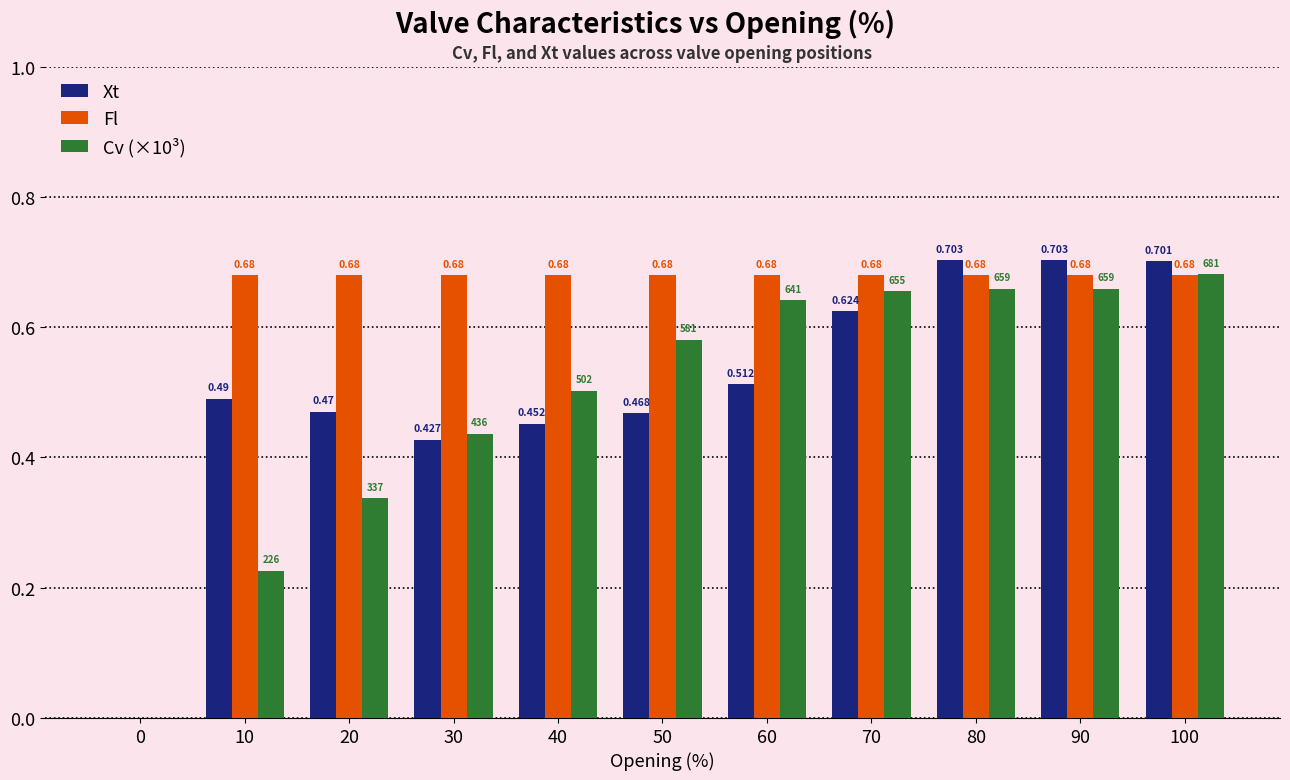

Is the value of Xt at 0 greater than the value of Fl at 80?

No